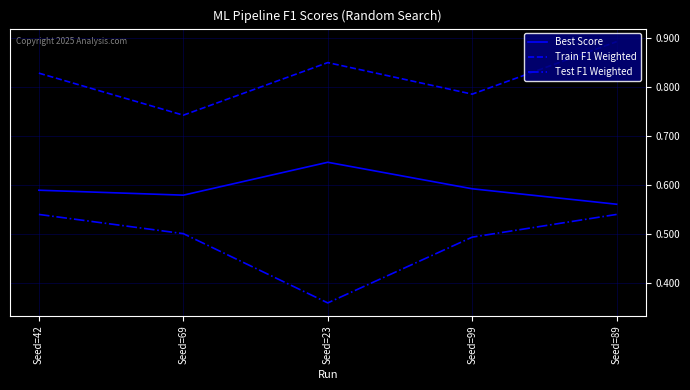

True or false: Test F1 Weighted has more than 0 points higher than both neighbors.

False